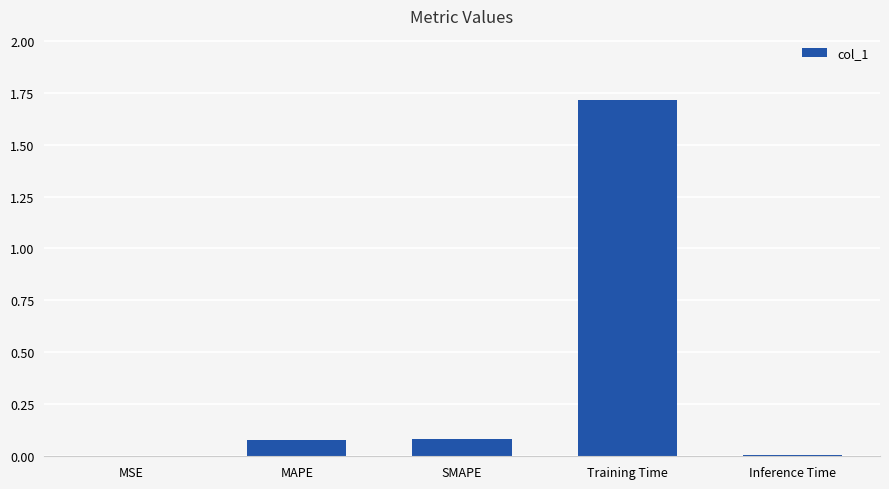

What is the maximum value shown in the chart?

1.7